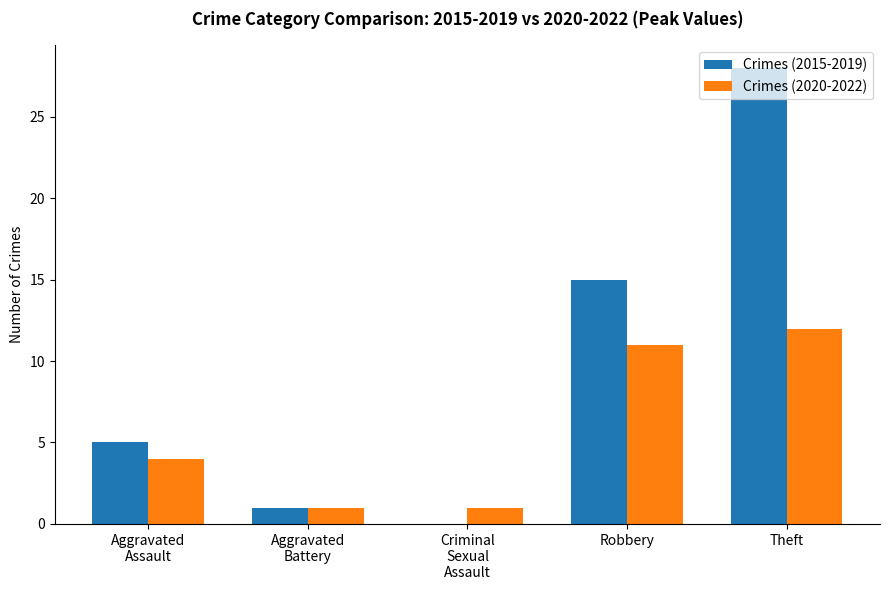

How many categories are shown in the chart?

5